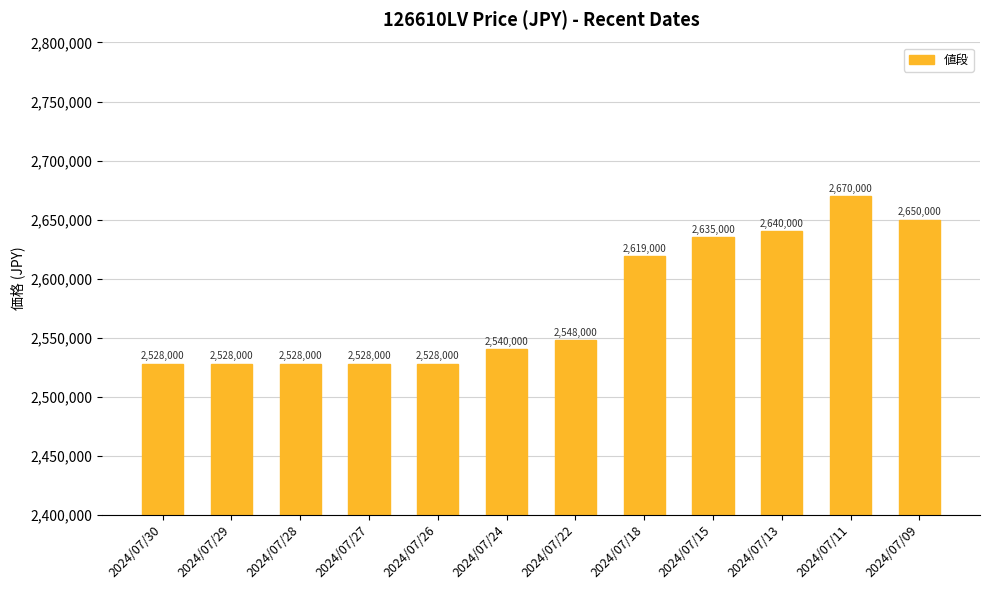

True or false: the data shows 3311859 at 2024/07/29.

False